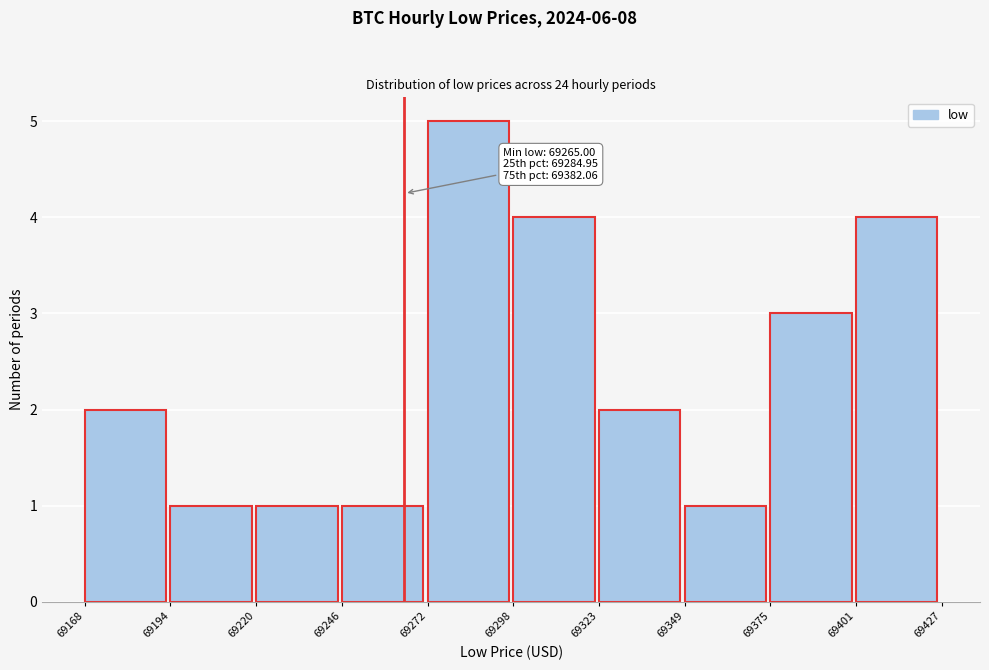

Which range on the x-axis has the tallest bar?

69272 to 69298